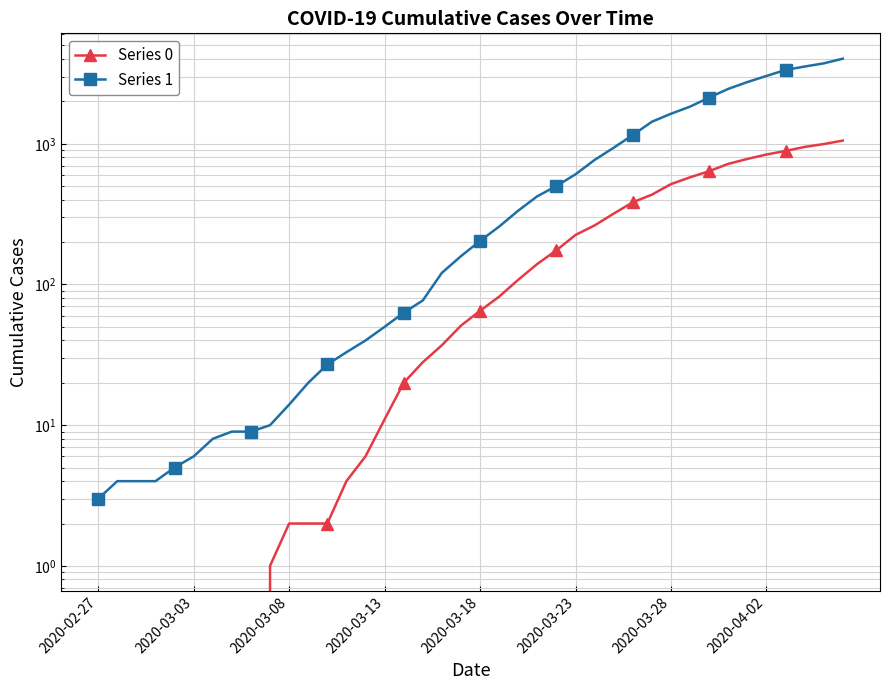

How many values in the Series 0 series are below 65?

20